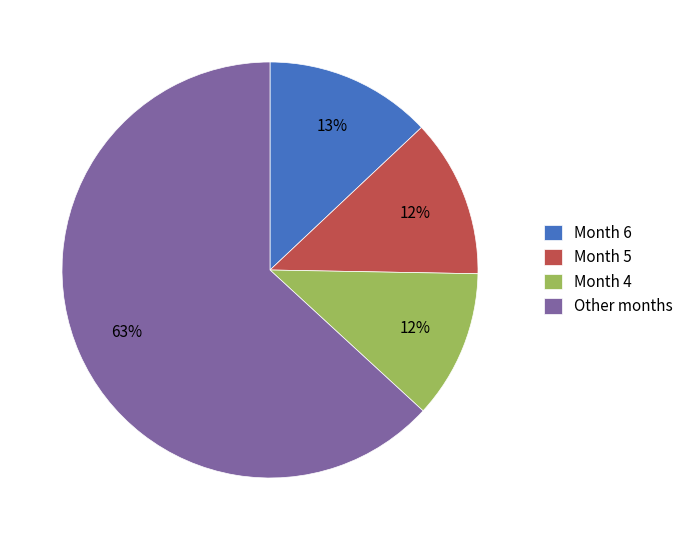

The Month 4 slice represents 22% of the pie. True or false?

False